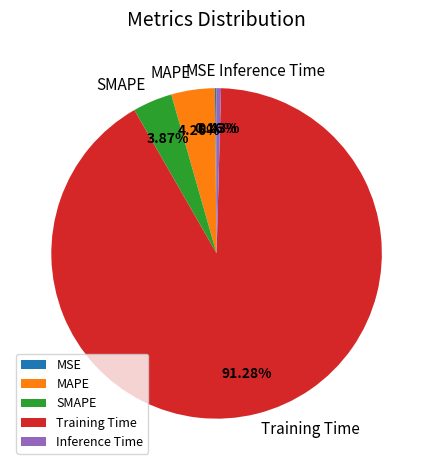

To the nearest percent, what portion does SMAPE represent?

4%